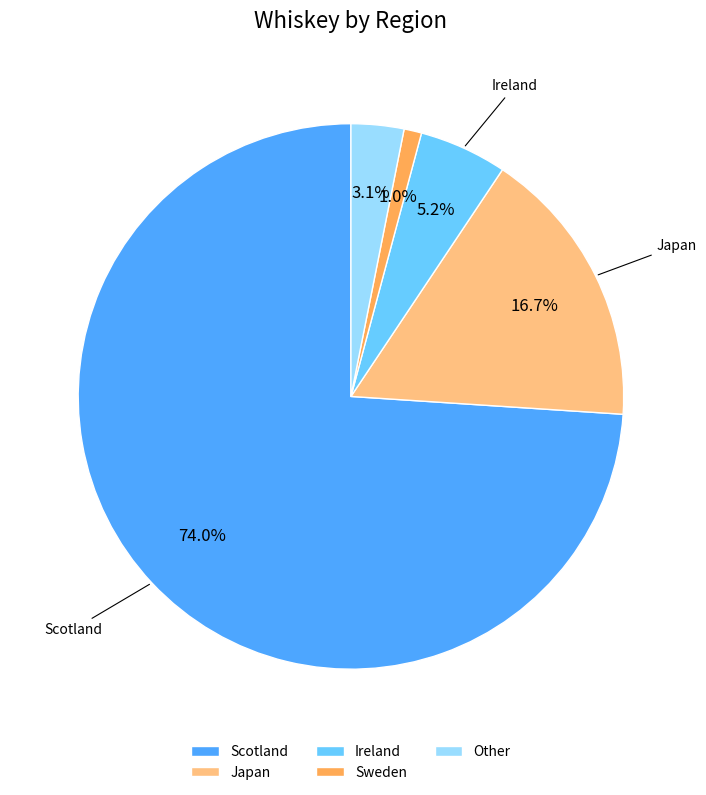

Rank the categories by value from lowest to highest.

Sweden, Other, Ireland, Japan, Scotland